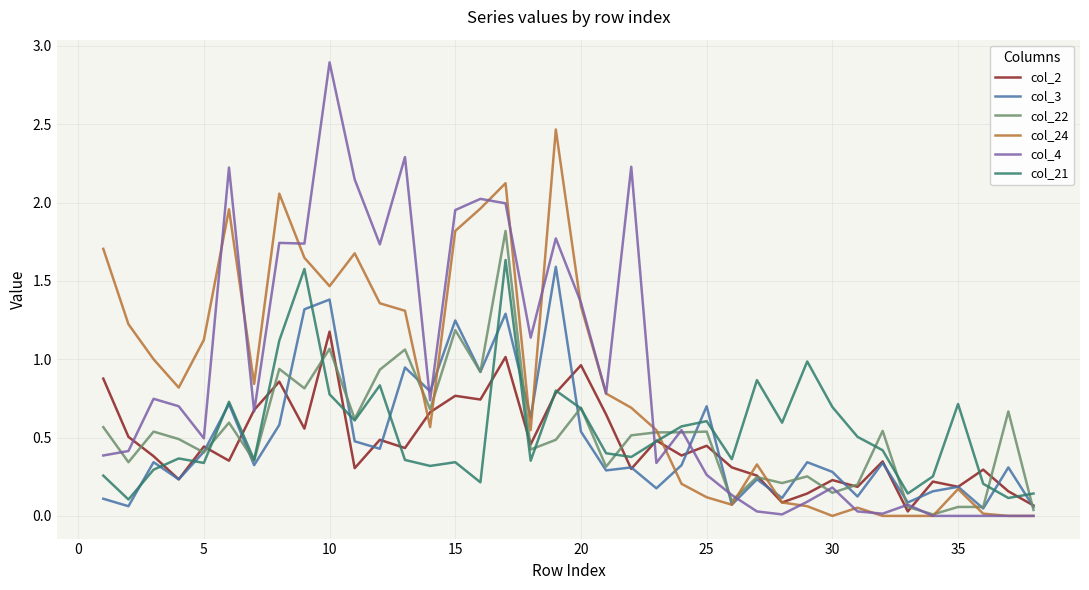

Which series has the largest range (max minus min)?

col_4